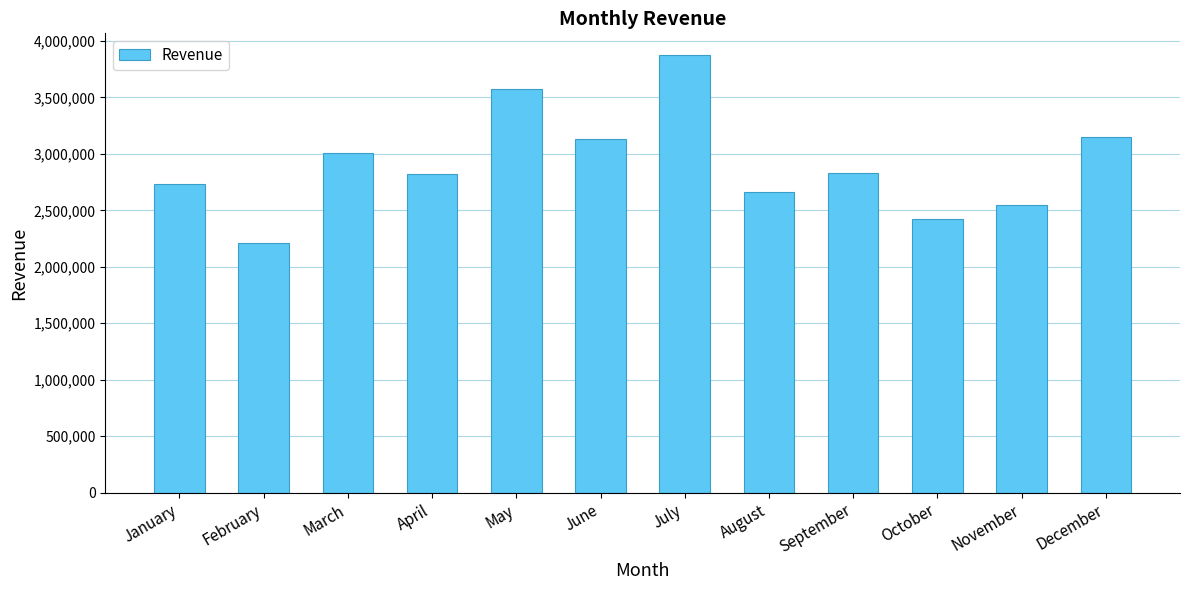

What is the smallest value displayed?

2210271